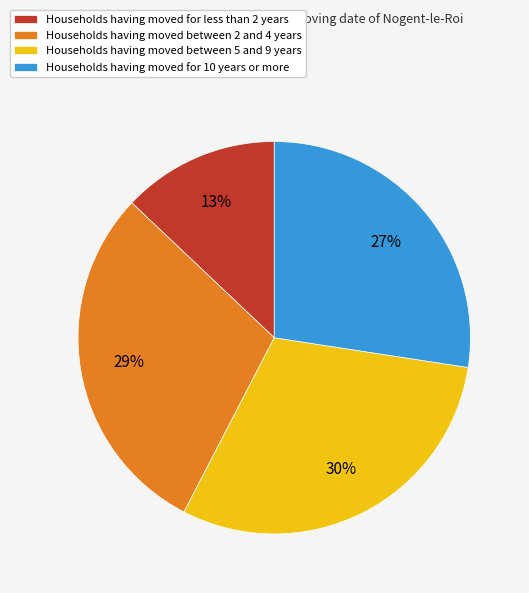

Approximately how many times larger is the value at Households having moved between 5 and 9 years compared to Households having moved between 2 and 4 years?

1.0